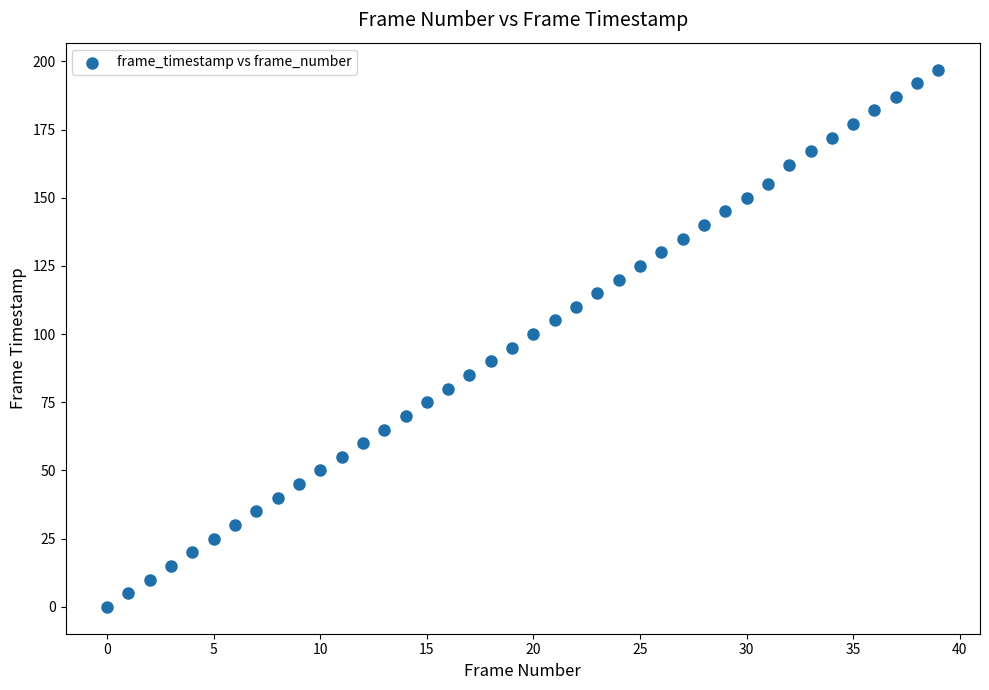

What is the range of Y values (max minus min)?

197